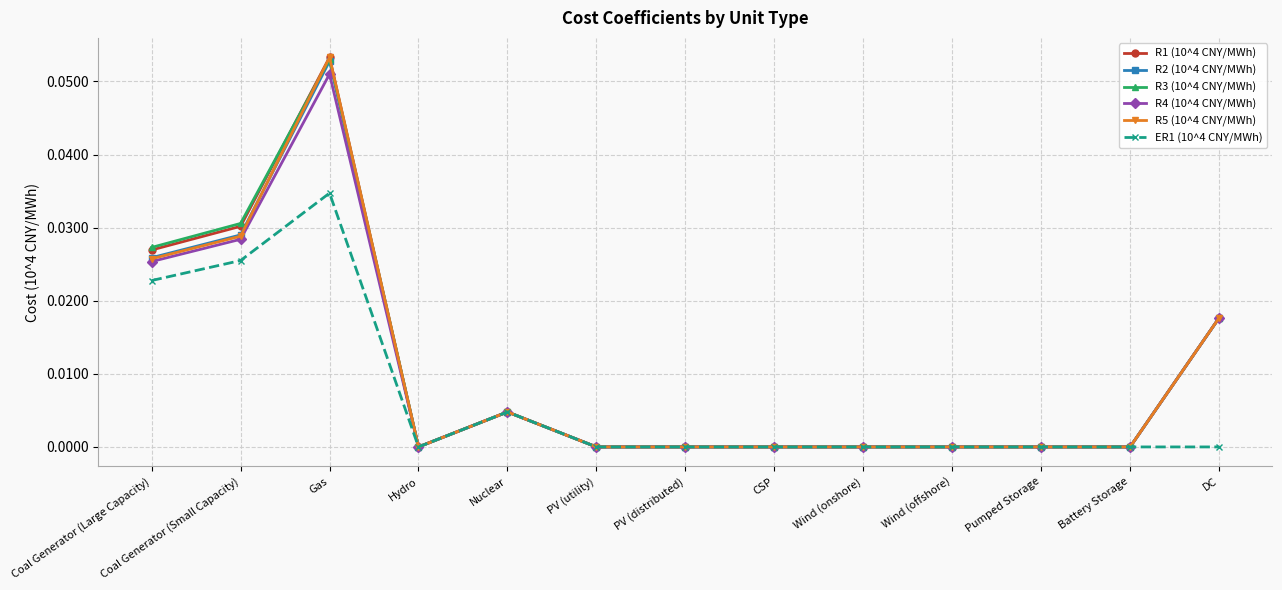

At which category does R5 (10^4 CNY/MWh) reach its first local valley?

Hydro